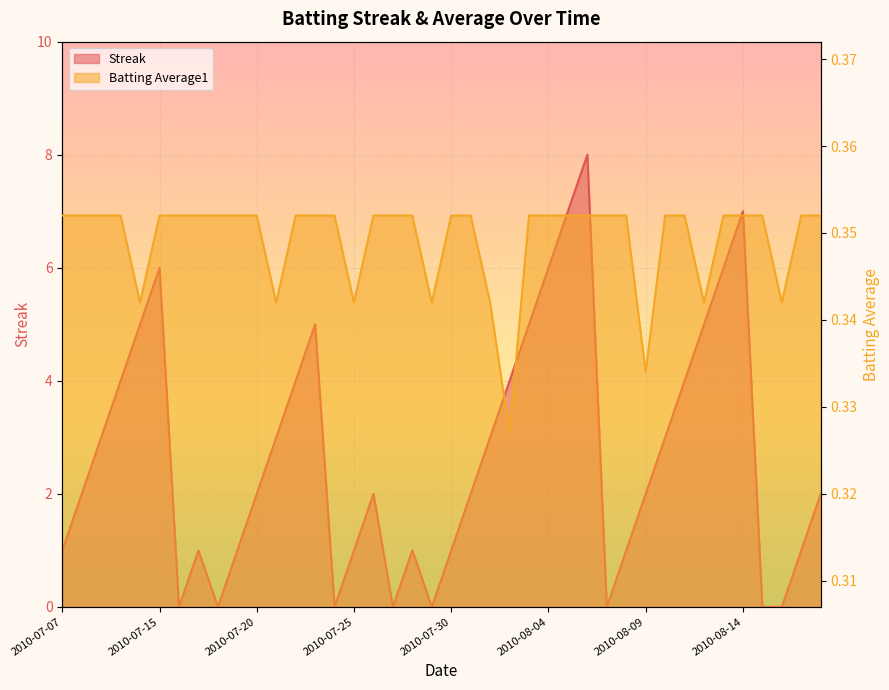

What are all the series names shown in the legend?

Streak, Batting Average1